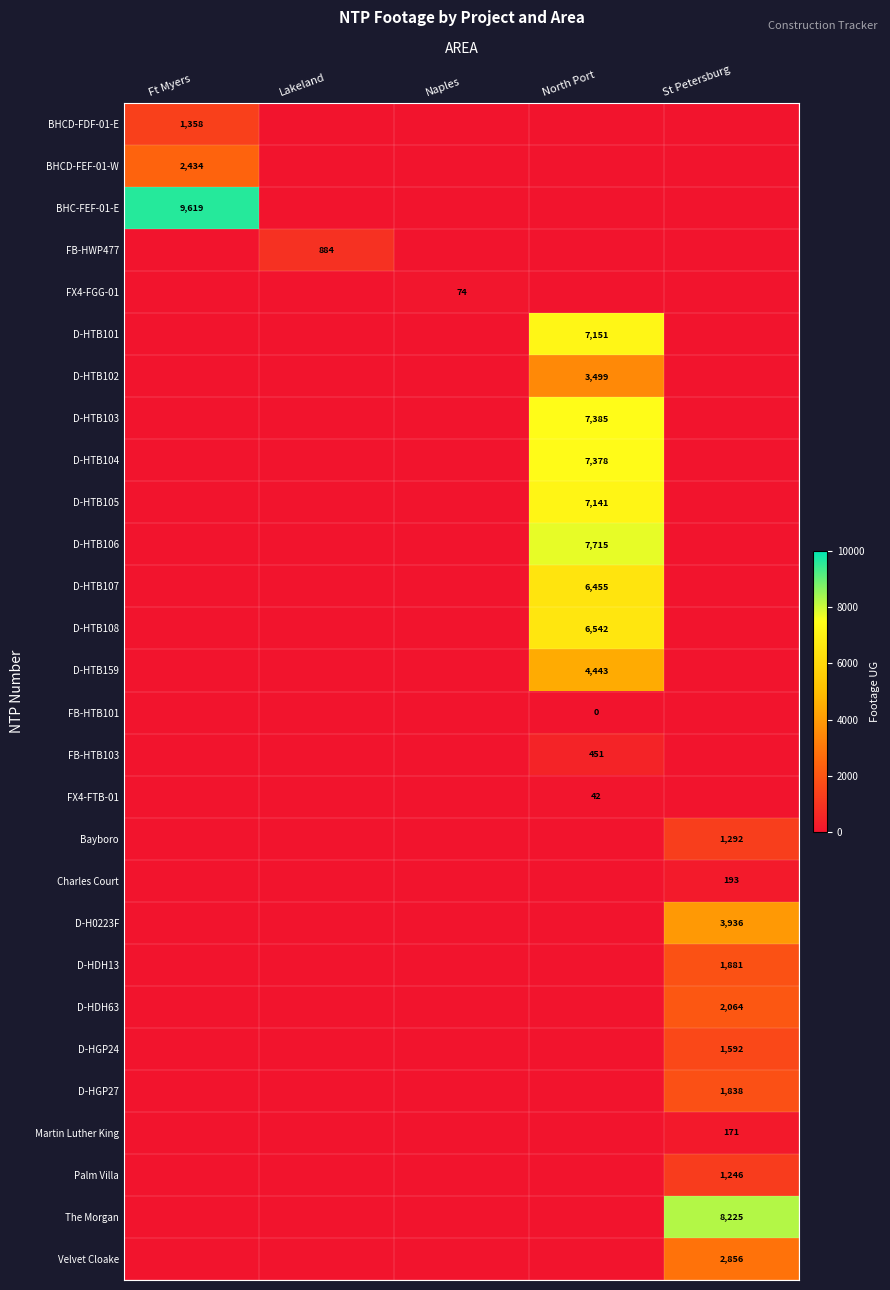

At how many categories does at least one series exceed 5934?

3